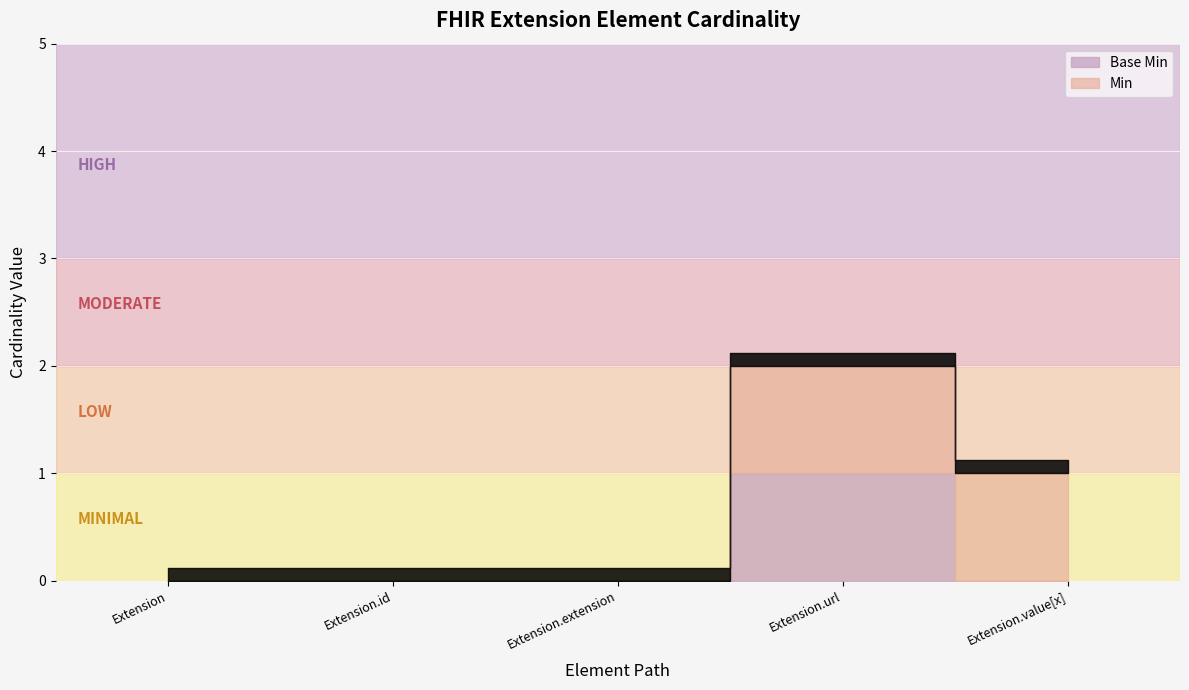

The value of Min at Extension.extension is 0. True or false?

True